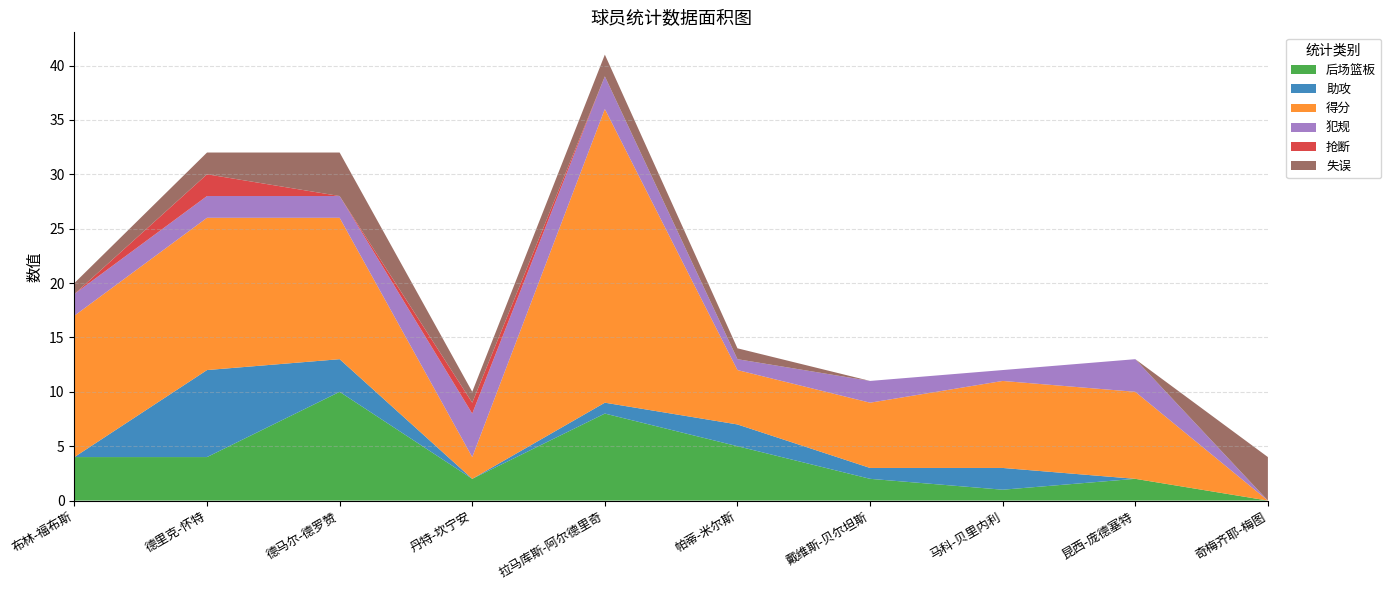

Reading left to right, transcribe all the data shown in this chart.

后场篮板: 4	4	10	2	8	5	2	1	2	0
助攻: 0	8	3	0	1	2	1	2	0	0
得分: 13	14	13	2	27	5	6	8	8	0
犯规: 2	2	2	4	3	1	2	1	3	0
抢断: 0	2	0	1	0	0	0	0	0	0
失误: 1	2	4	1	2	1	0	0	0	4